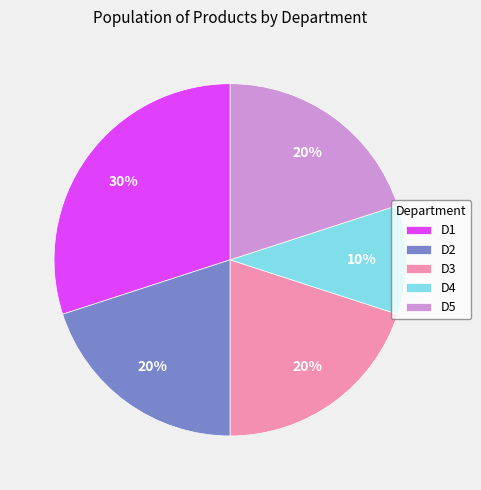

Count the number of slices in the pie.

5